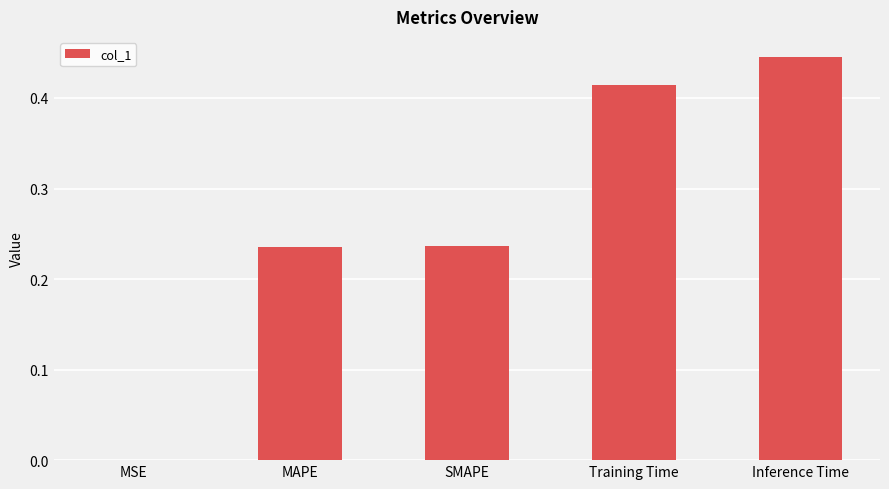

What is the change in value from SMAPE to Inference Time?

+0.2